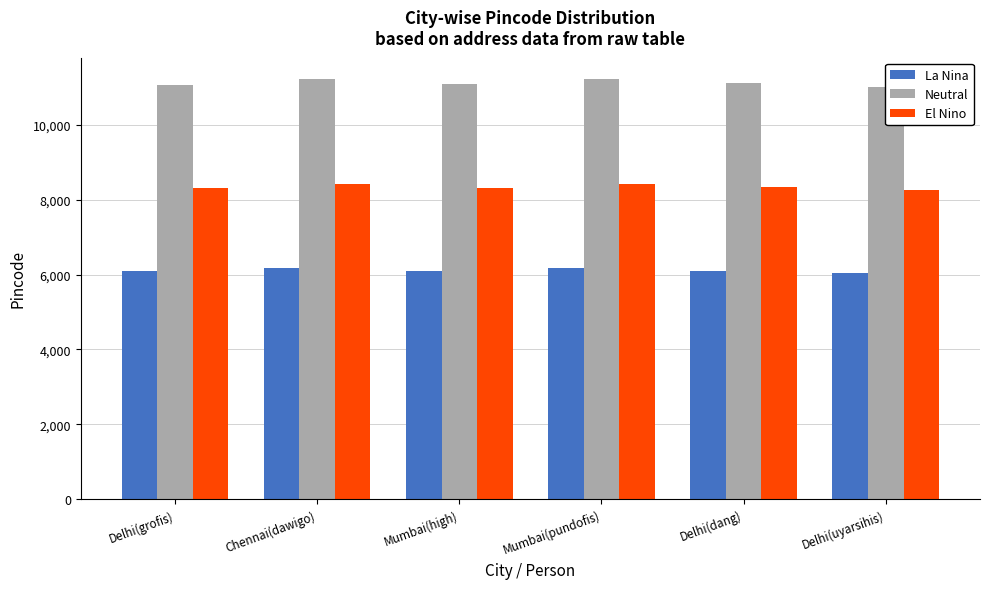

Which series has the largest total across all categories?

Neutral